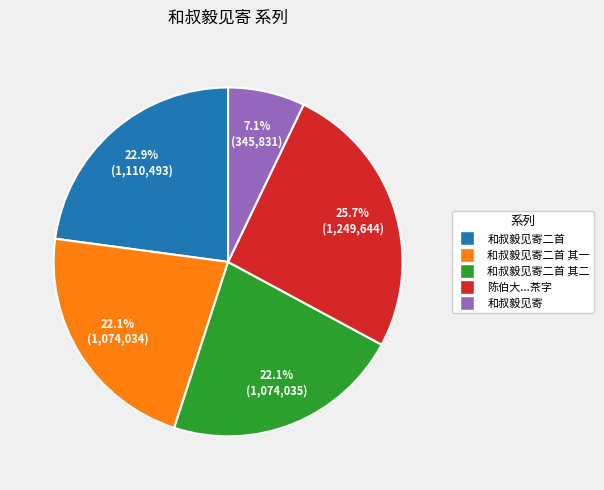

Is there any slice that represents more than half of the pie?

No